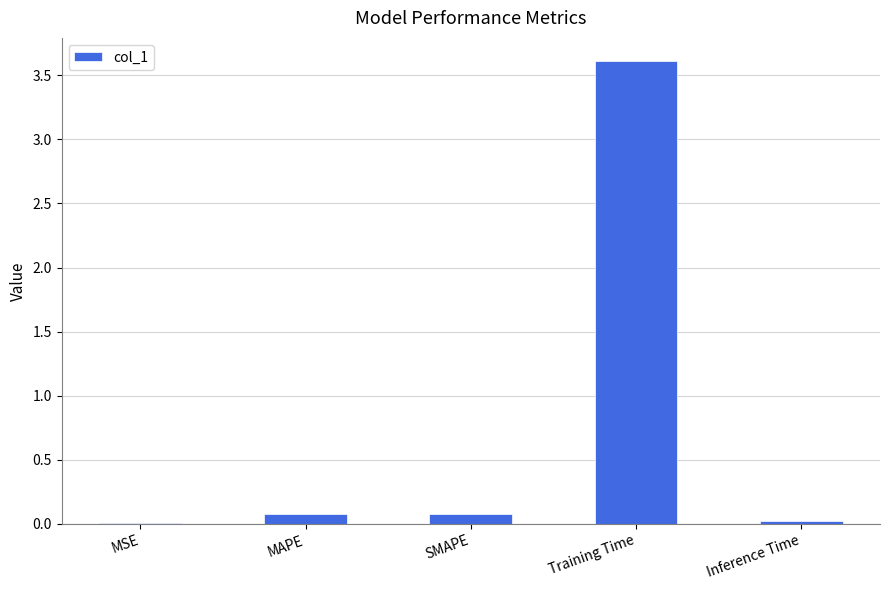

What is the sum of all values?

3.8